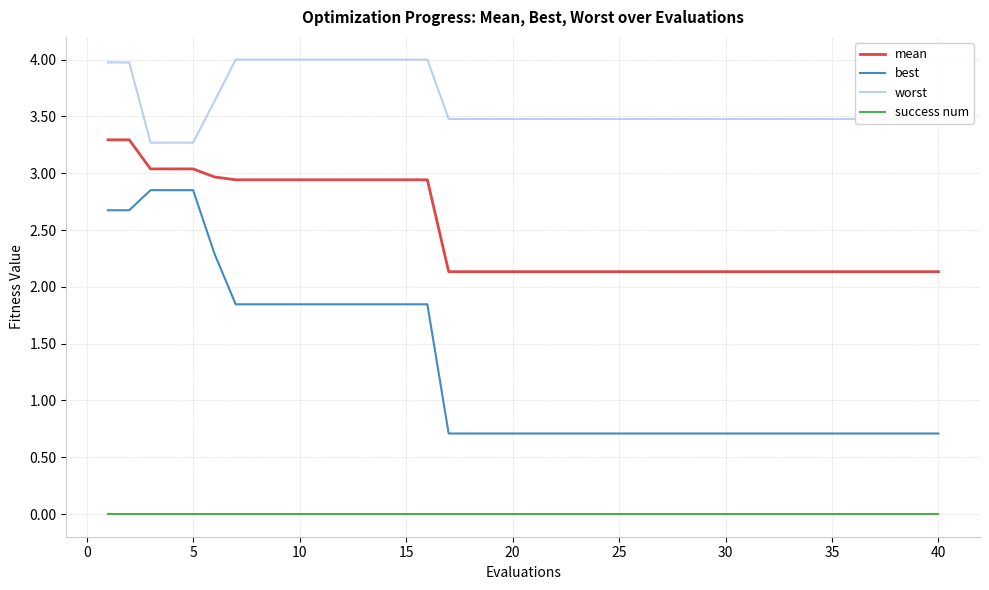

Which series has the largest total across all categories?

worst